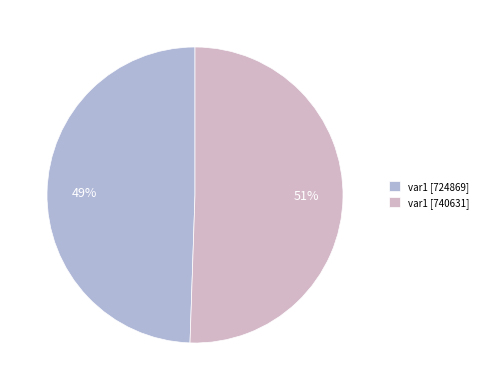

How many slices are in this pie chart?

2